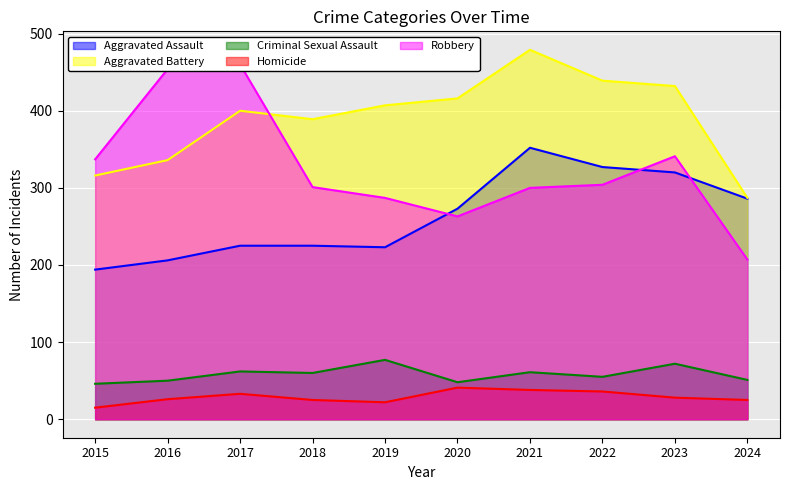

Which series has the widest spread of values?

Robbery